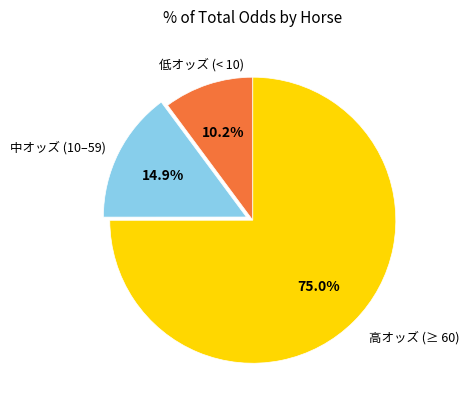

Between 高オッズ (≥ 60) and 低オッズ (< 10), which is larger?

高オッズ (≥ 60)